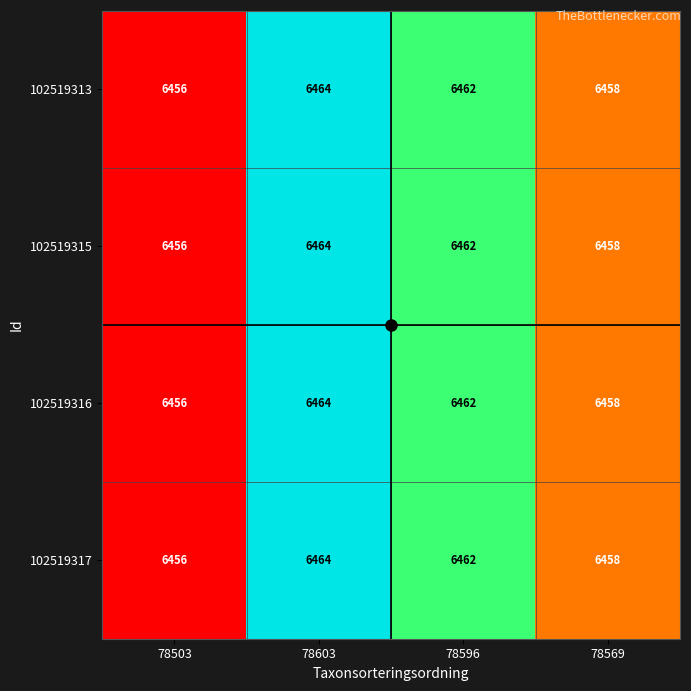

What is the total value across all series at 78569?

25832